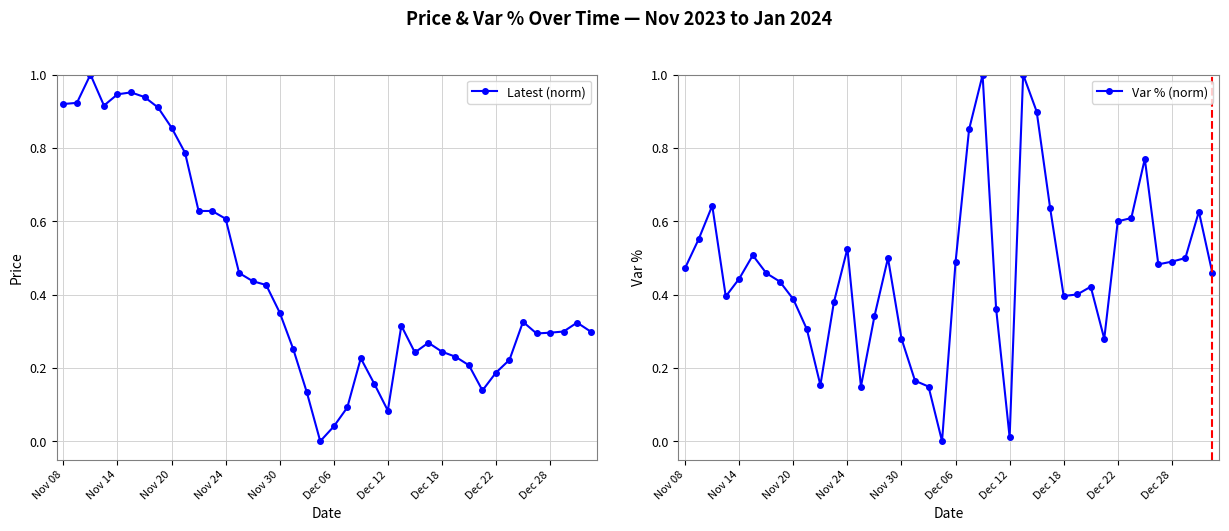

What is the total value across all series at 25?

1.3